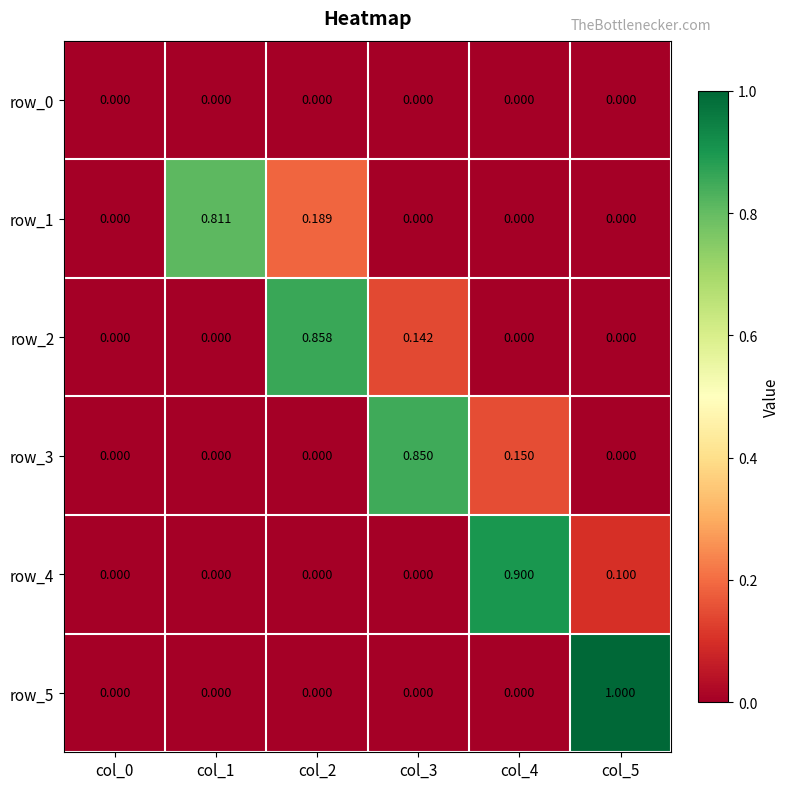

Is the value of row_4 at col_5 greater than the value of row_3 at col_1?

Yes